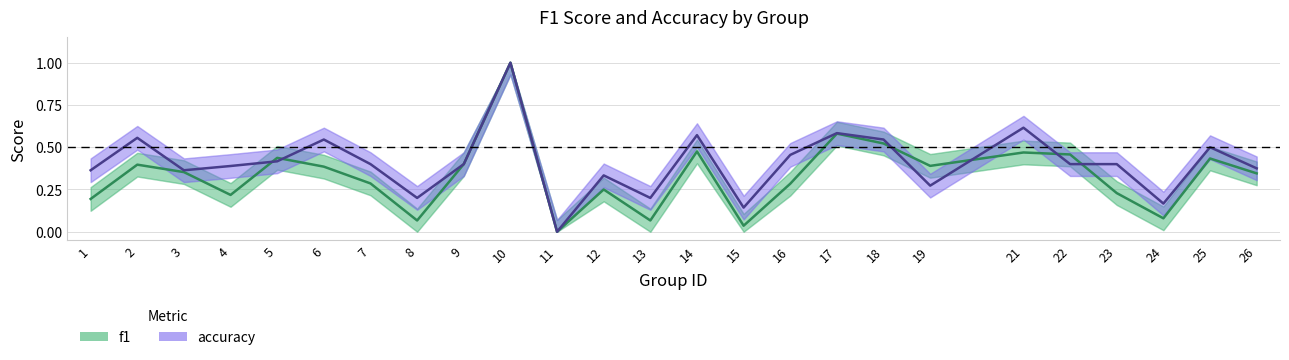

How many lines are shown in the chart?

2